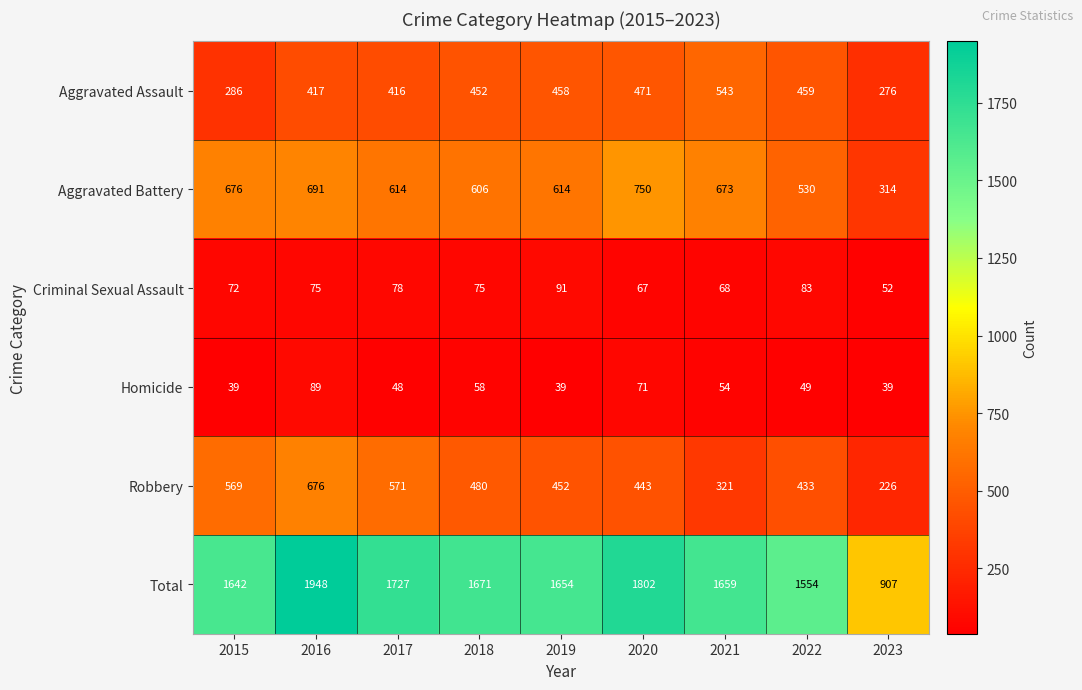

What is the difference between the highest and lowest values at 2018?

1613